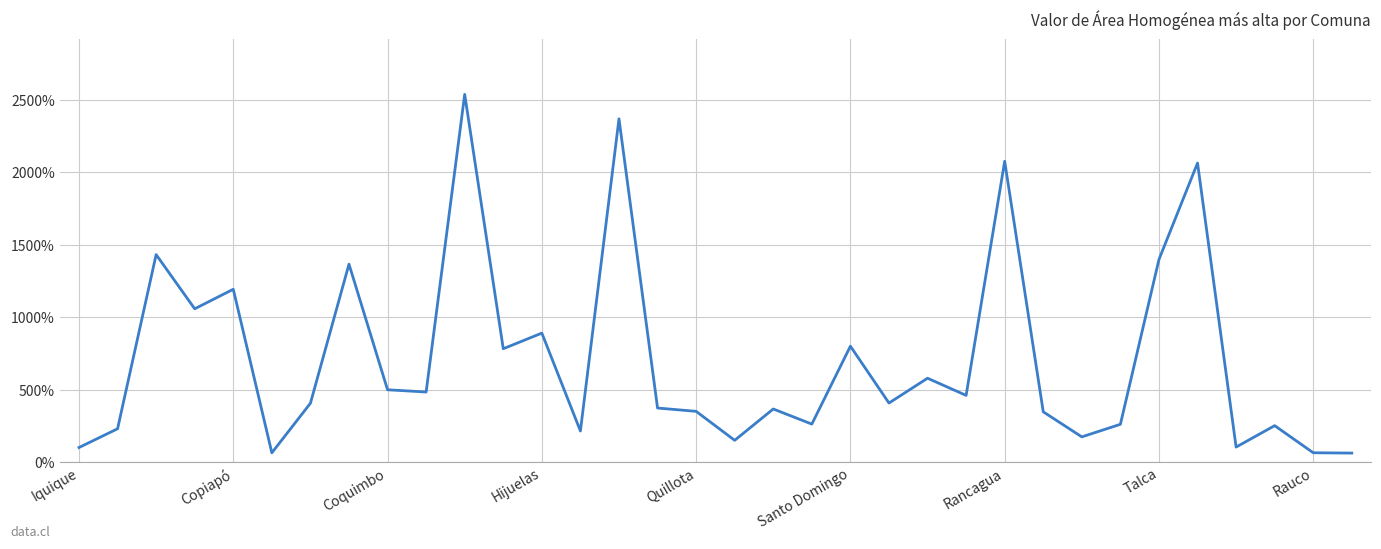

What is the maximum value shown in the chart?

2537.9